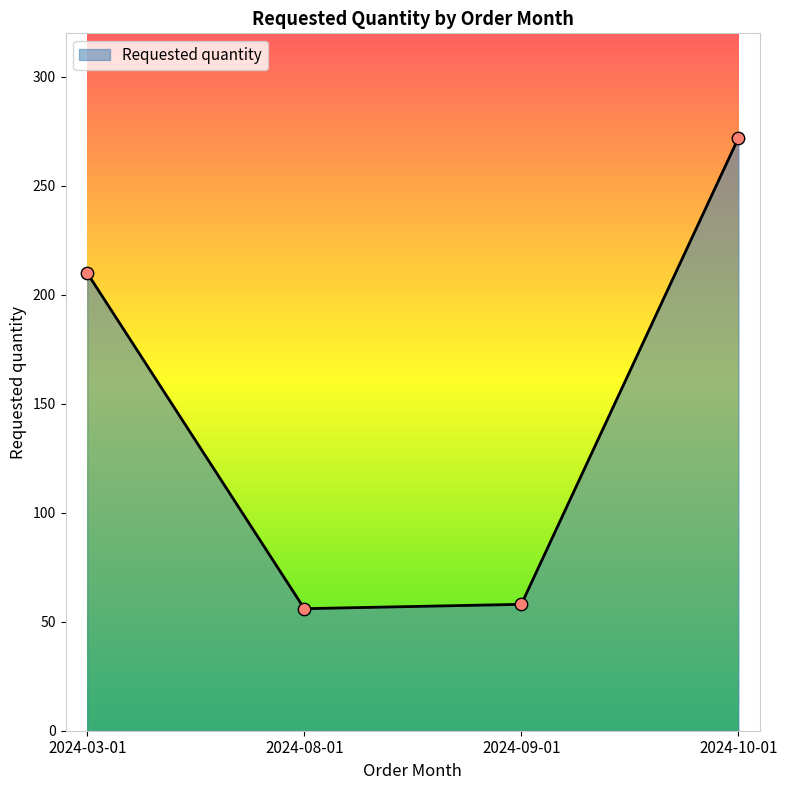

What is the change in value from 2024-03-01 to 2024-10-01?

+62